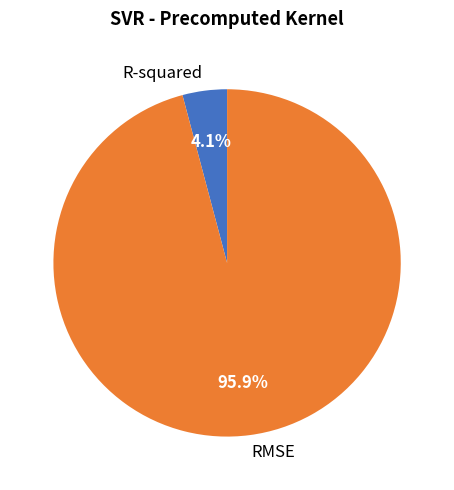

How many segments does this pie chart have?

2